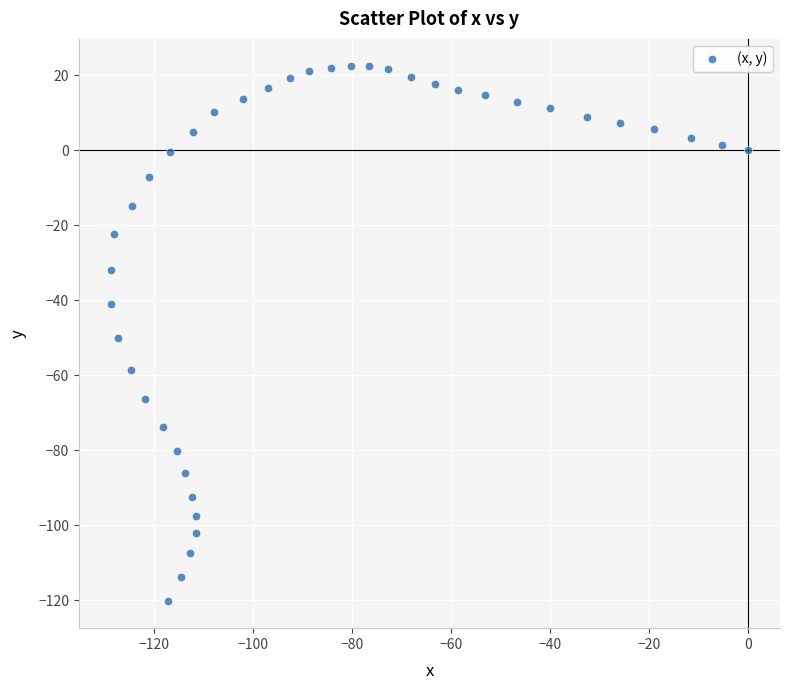

What is the range of Y values (max minus min)?

142.8